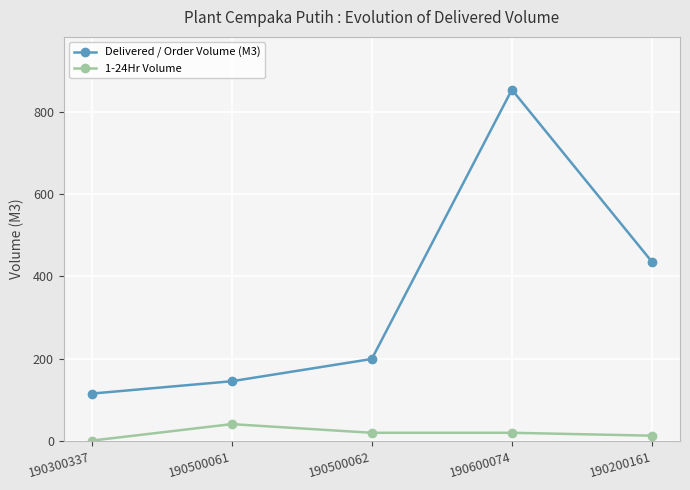

At which category is the sum across all series the highest?

190600074